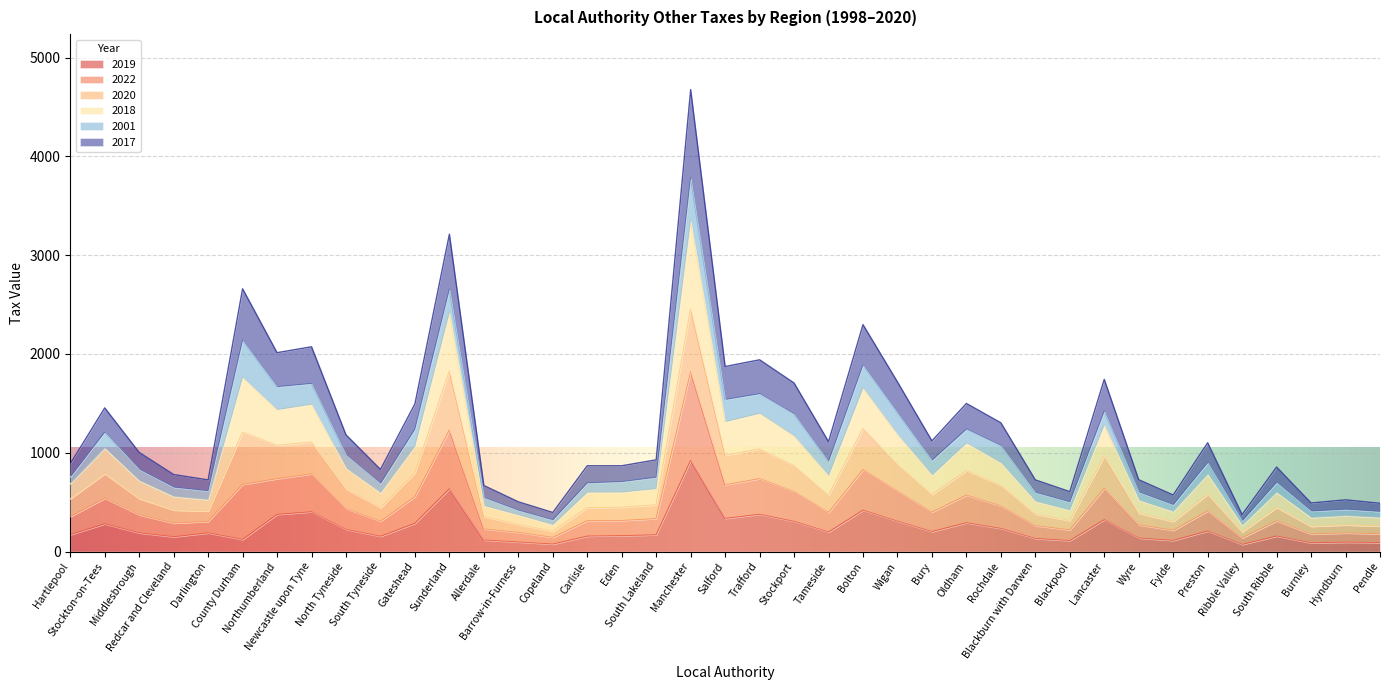

Which label corresponds to the smallest value in the chart?

Ribble Valley